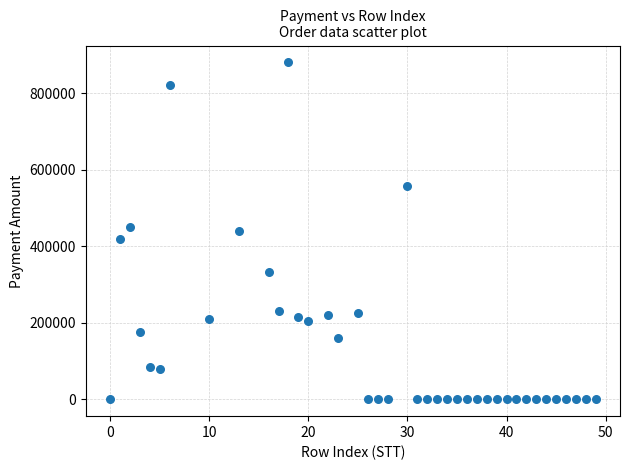

What is the range of Y values (max minus min)?

880000